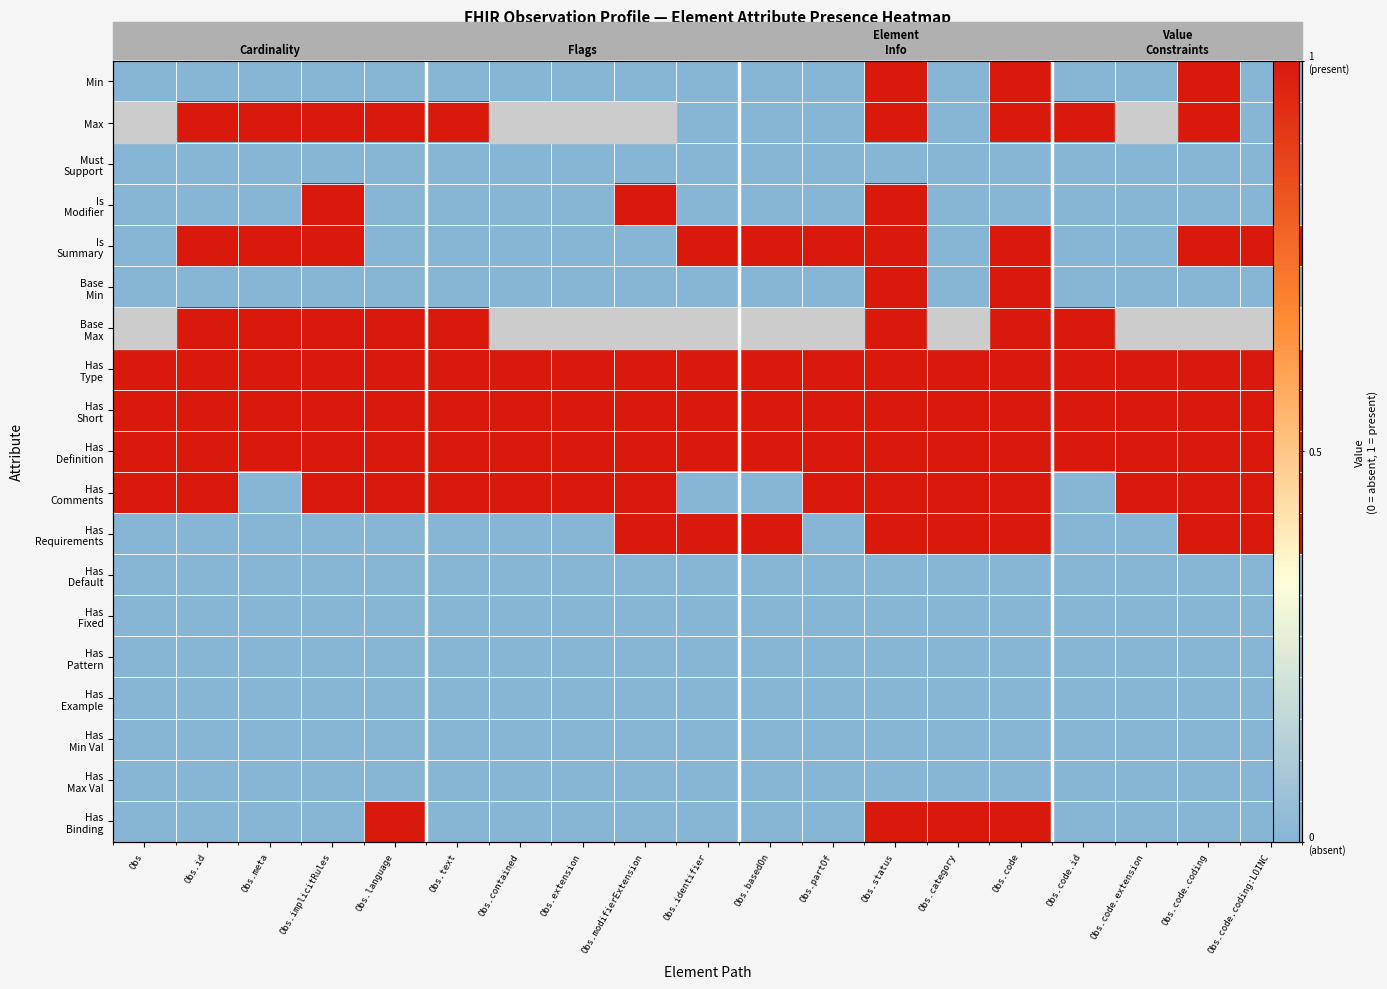

Which category has the lowest value in the Base Min series?

Obs